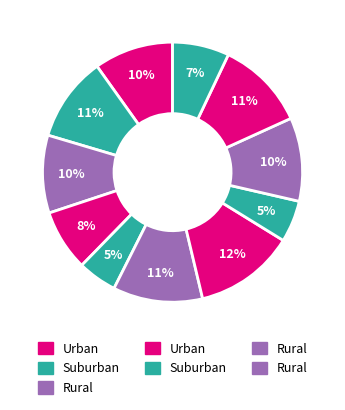

How many segments does this pie chart have?

11